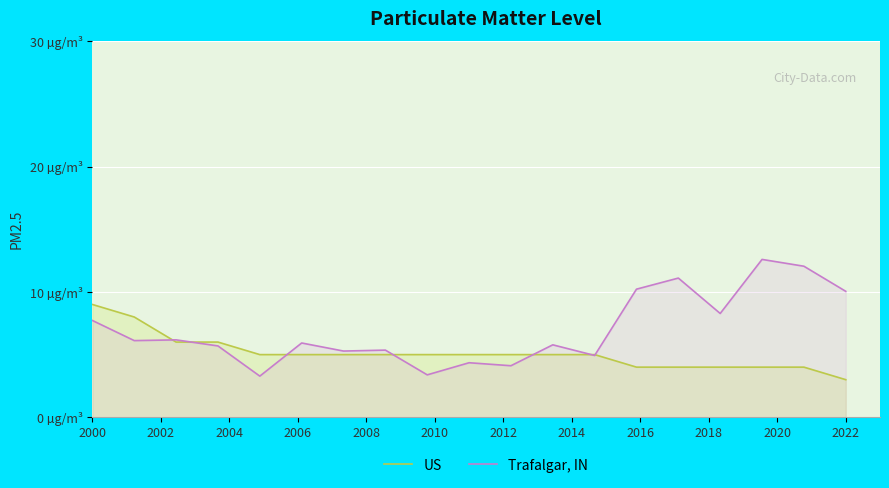

After their last crossing, which series has the higher values: US or Trafalgar, IN?

Trafalgar, IN